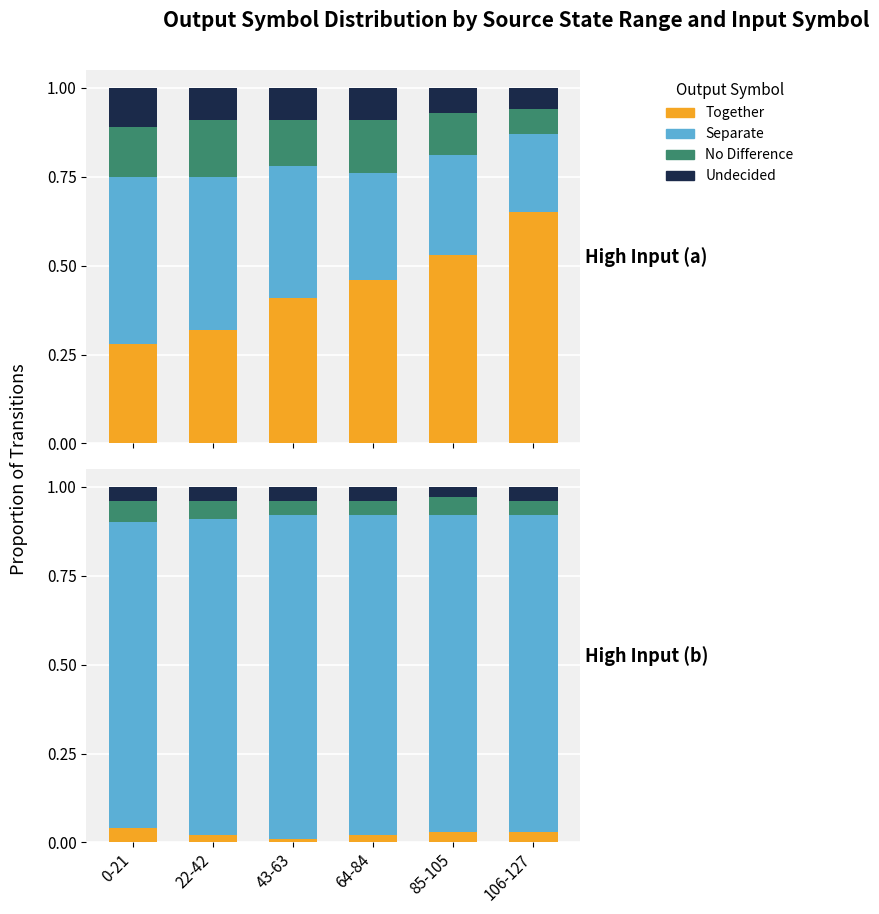

The value of Undecided at 0-21 is 0.0. True or false?

True